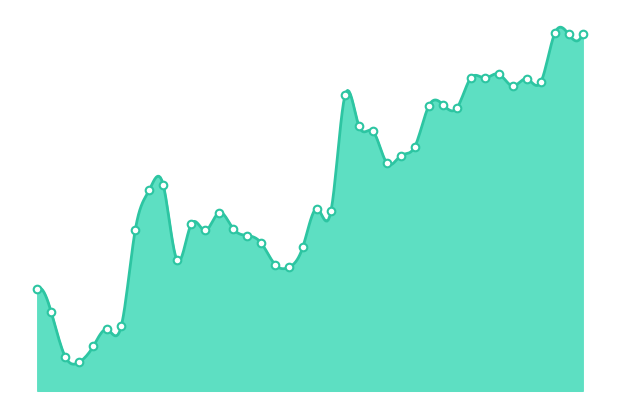

What is the ratio of the value at 1 to the value at 17?

1.0